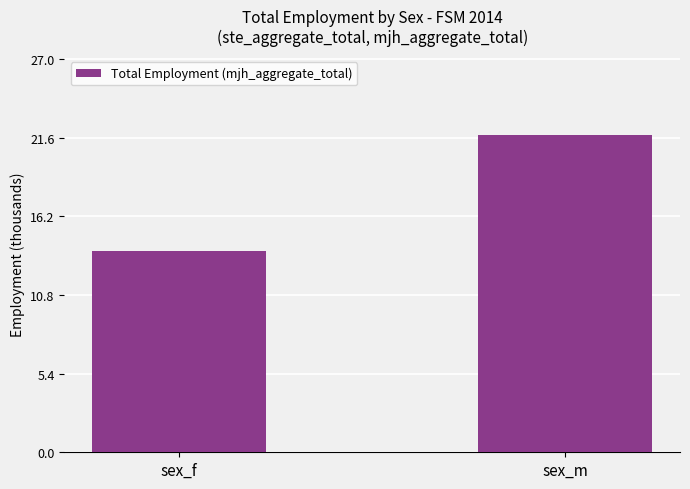

The chart shows a value of 21.8 at sex_m. True or false?

True